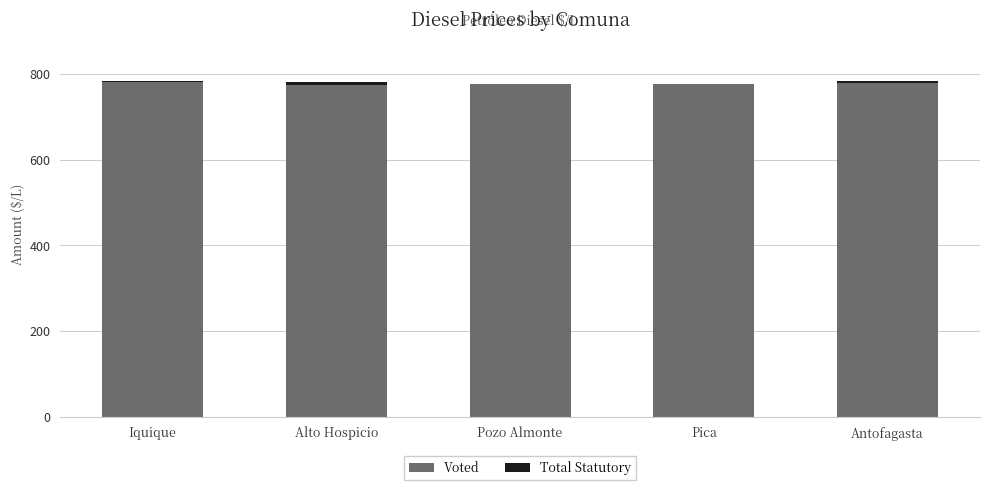

Is it true that Total Statutory equals 0 at Pica?

True